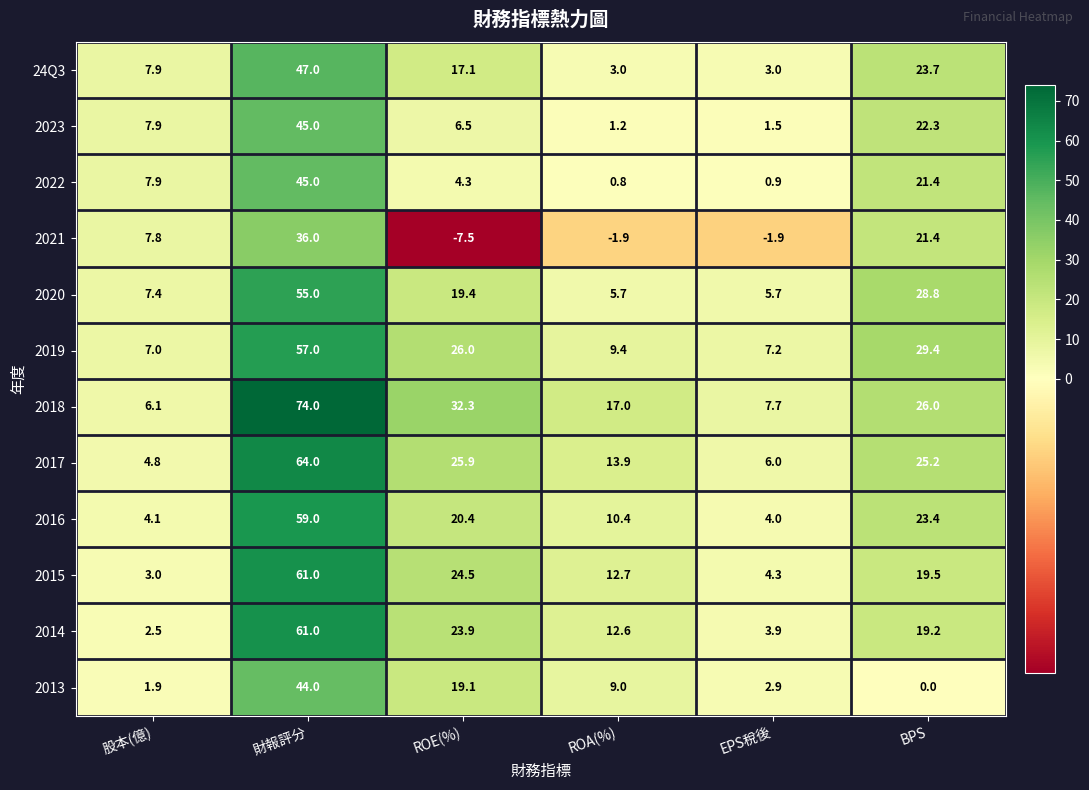

The value of 2021 at BPS is 21.4. True or false?

True